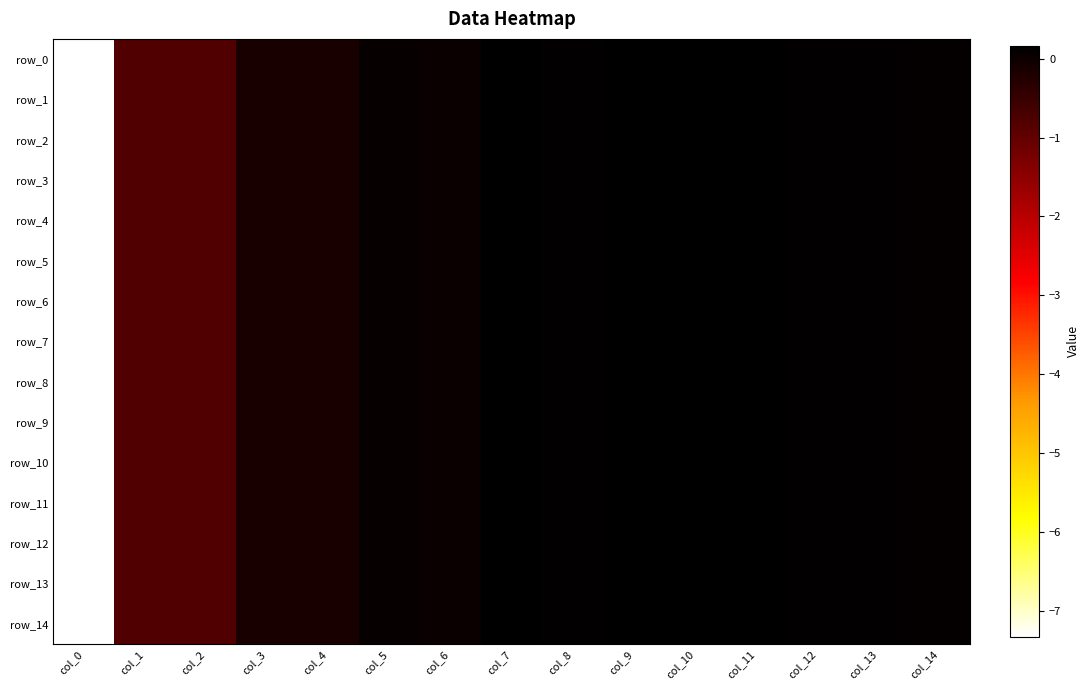

How many values in the row_4 series are below 0?

5